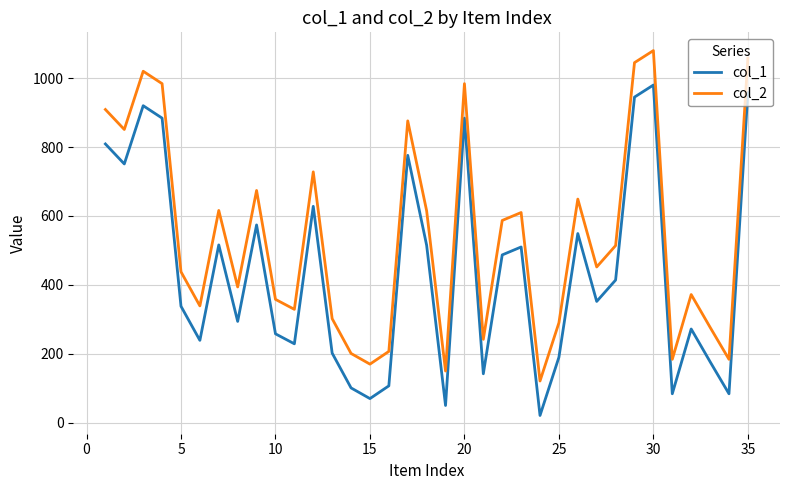

What is the minimum value shown in the chart?

21